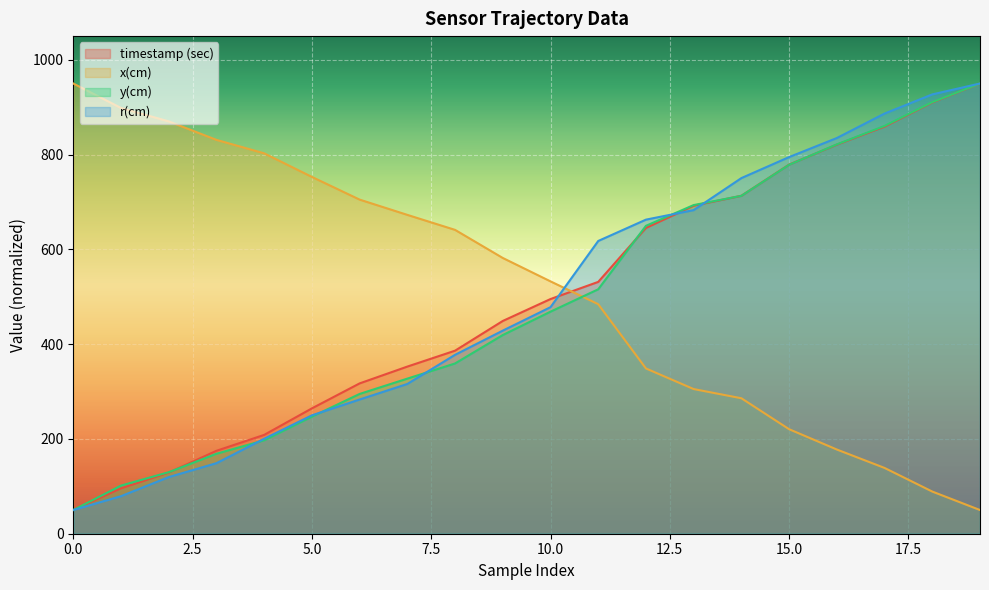

At which category is the sum across all series the highest?

19